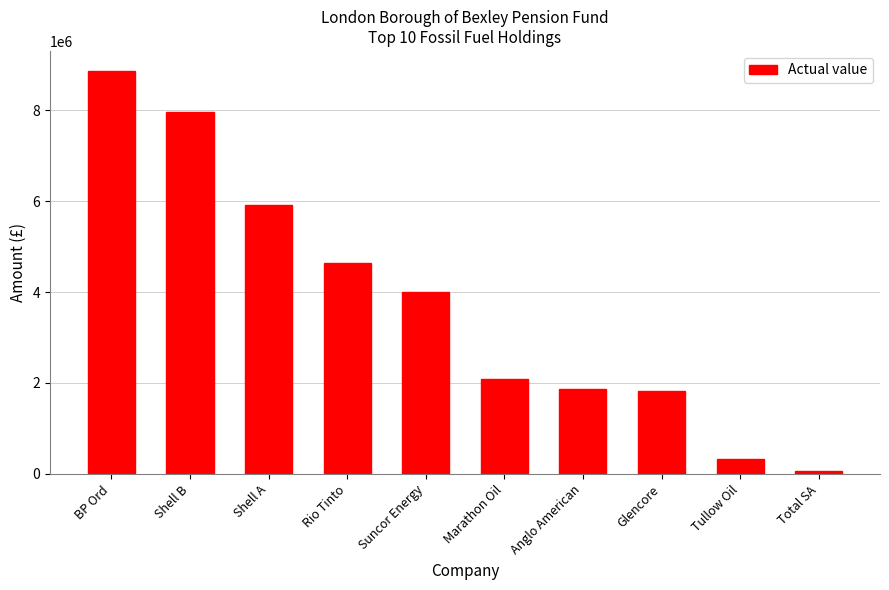

Which label corresponds to the largest value in the chart?

BP Ord